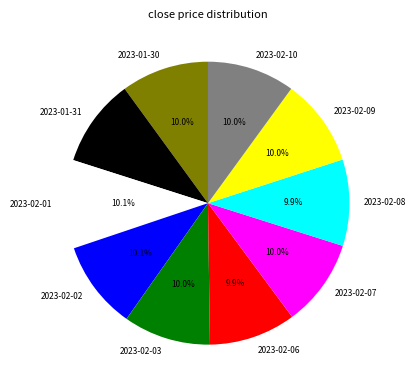

Count the number of slices in the pie.

10